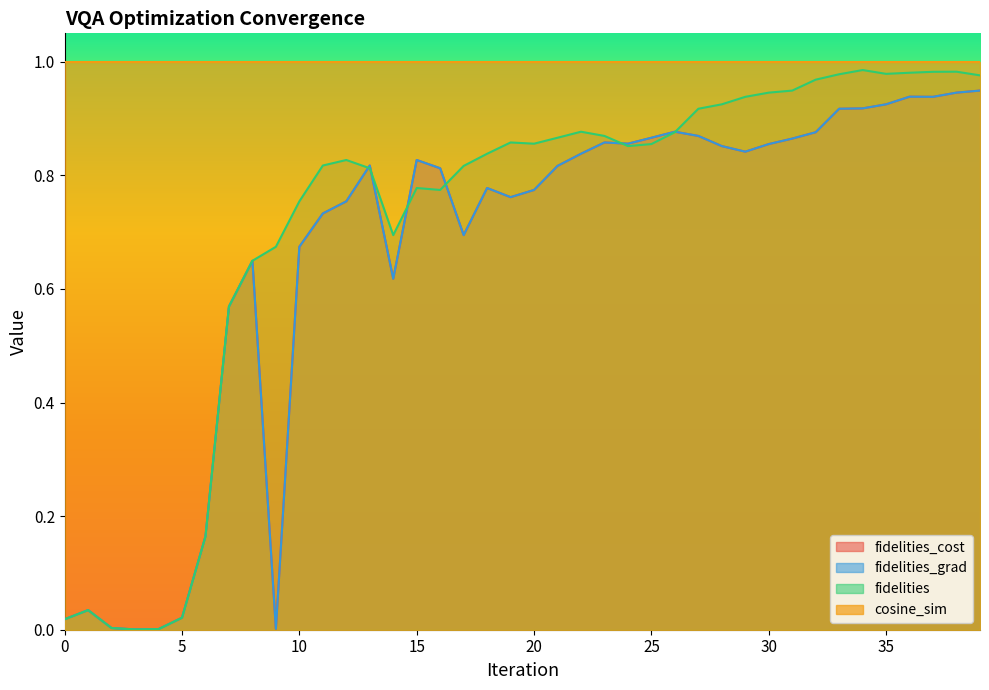

At how many categories does at least one series exceed 0?

40